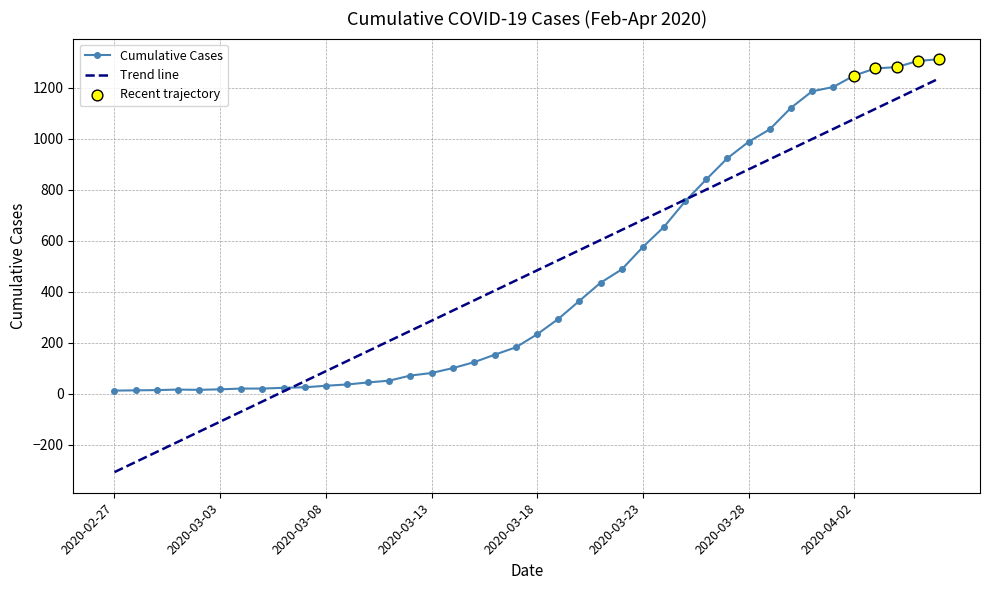

Which series has the widest spread of values?

Trend line